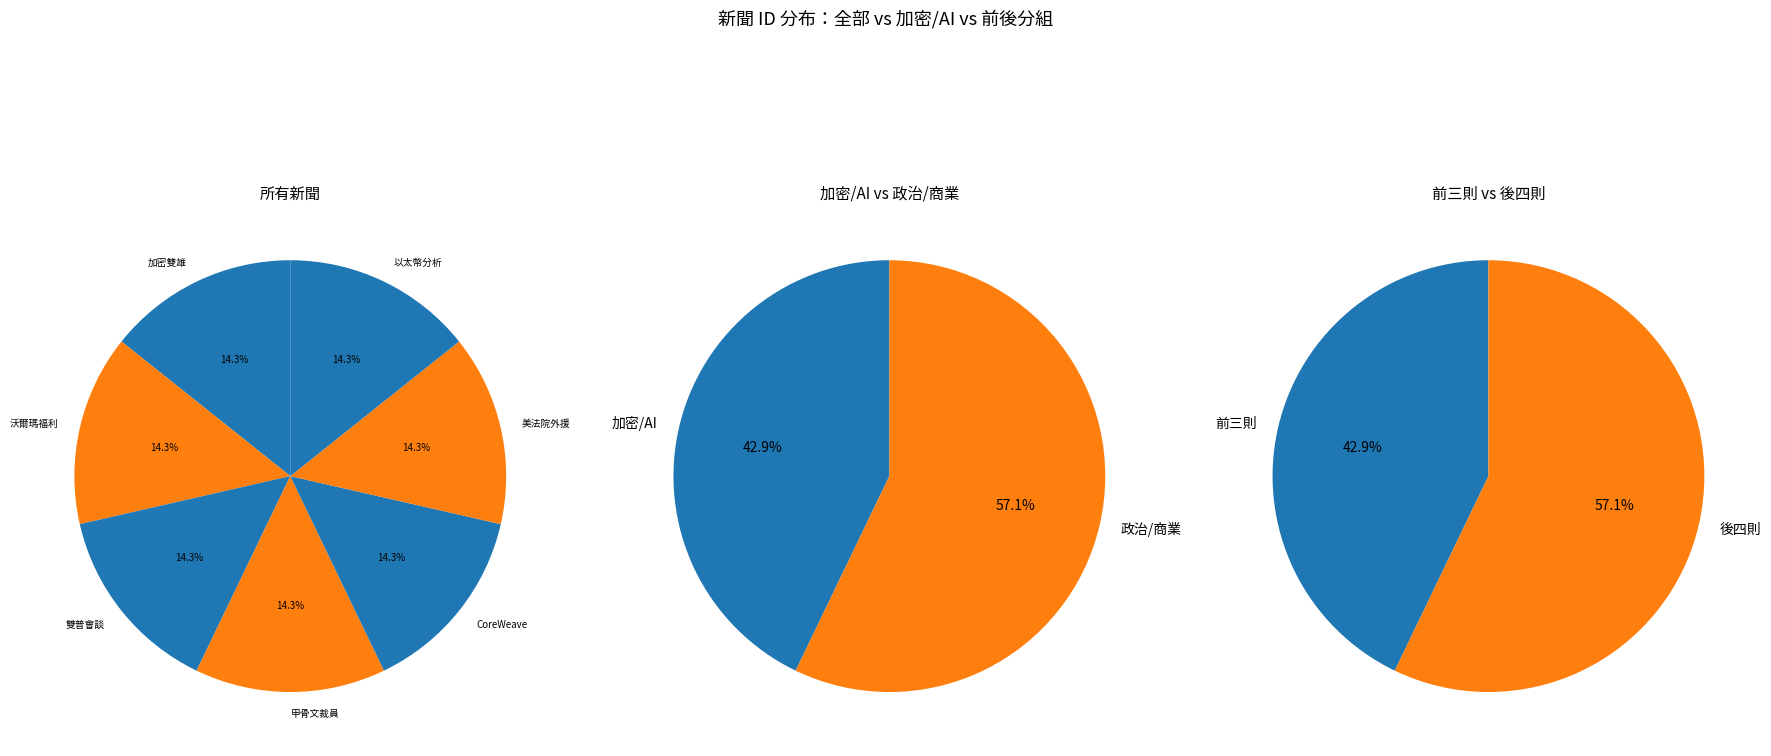

To the nearest percent, what percentage of the pie is 爆冷翻盤！美法院准川普擋外援資金 數十億美元恐喊卡?

14%